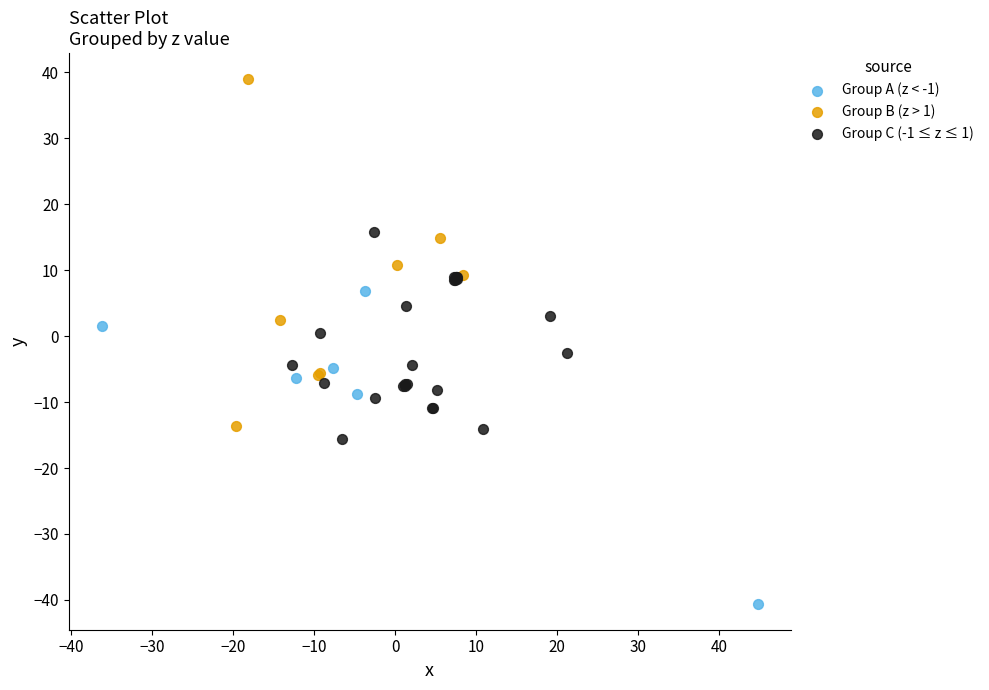

Which series has the widest spread of Y values?

Group B (z > 1)